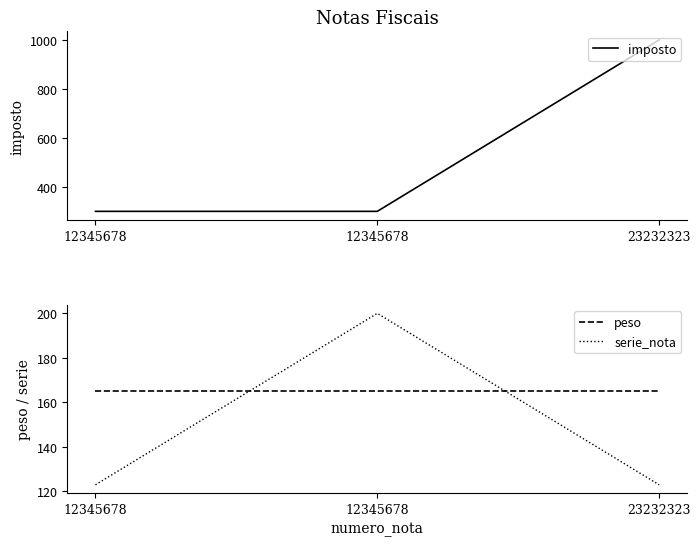

The imposto series shows 494 at 12345678. True or false?

False